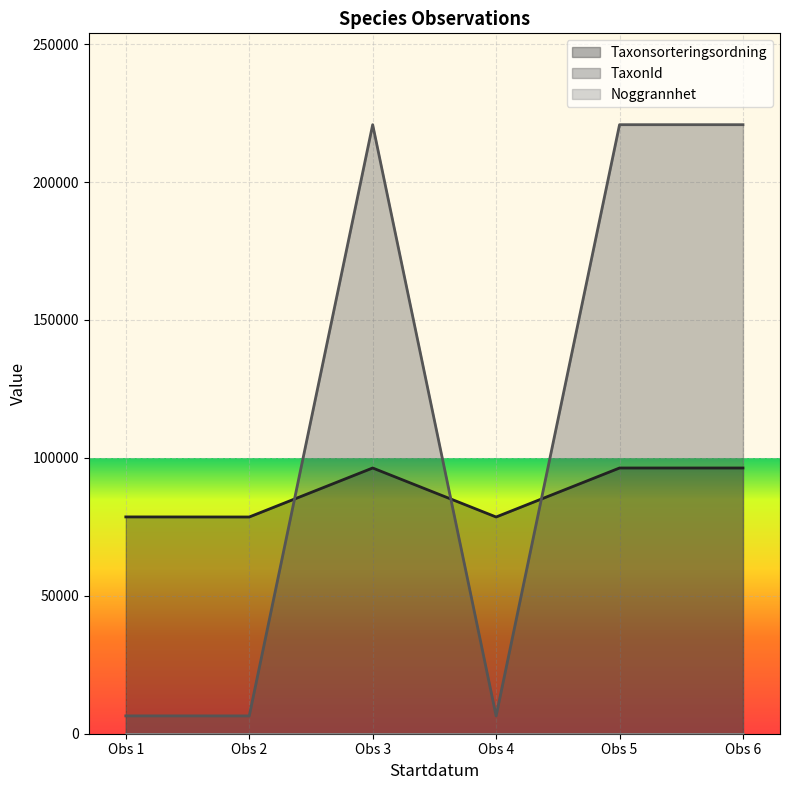

What is the maximum value for TaxonId?

220787